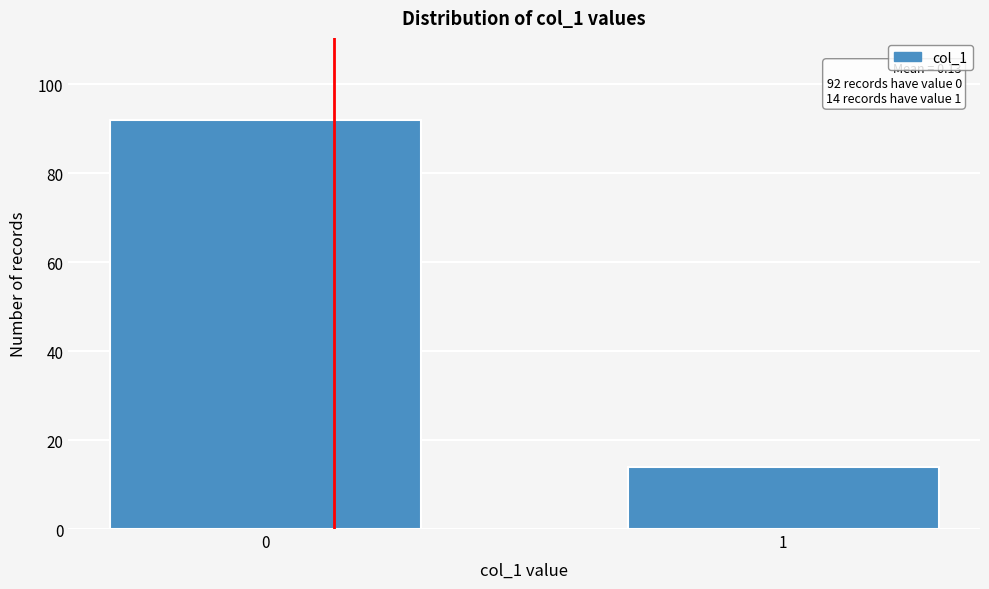

Reading left to right, extract all data points from this chart.

0=92	1=14